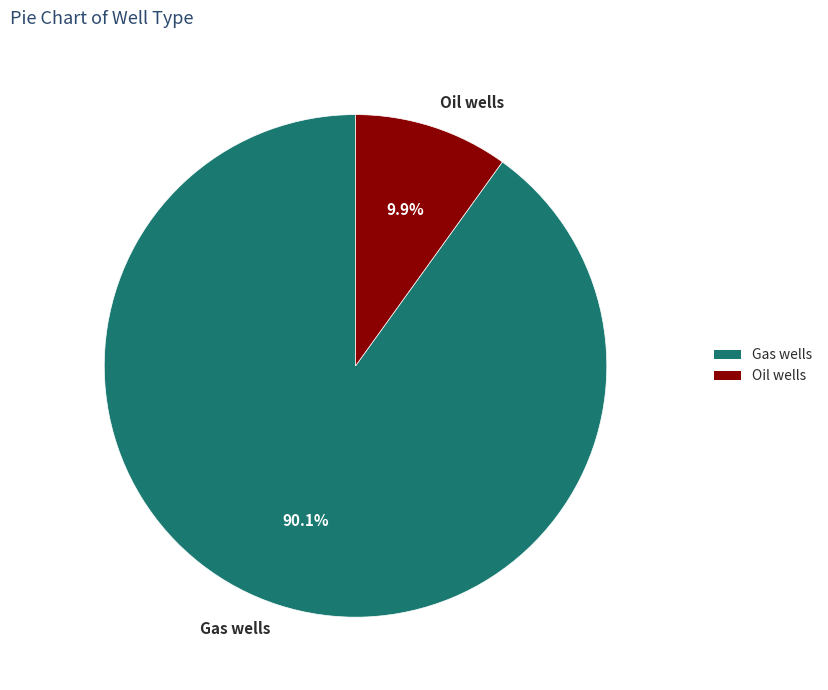

Does any single category account for the majority?

Yes